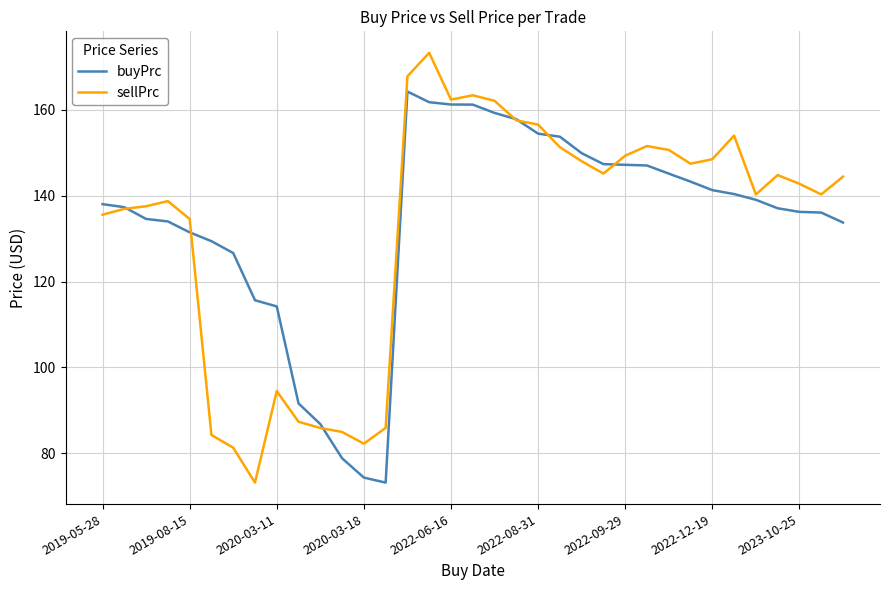

The value of buyPrc at 2022-12-19 is 220.4. True or false?

False